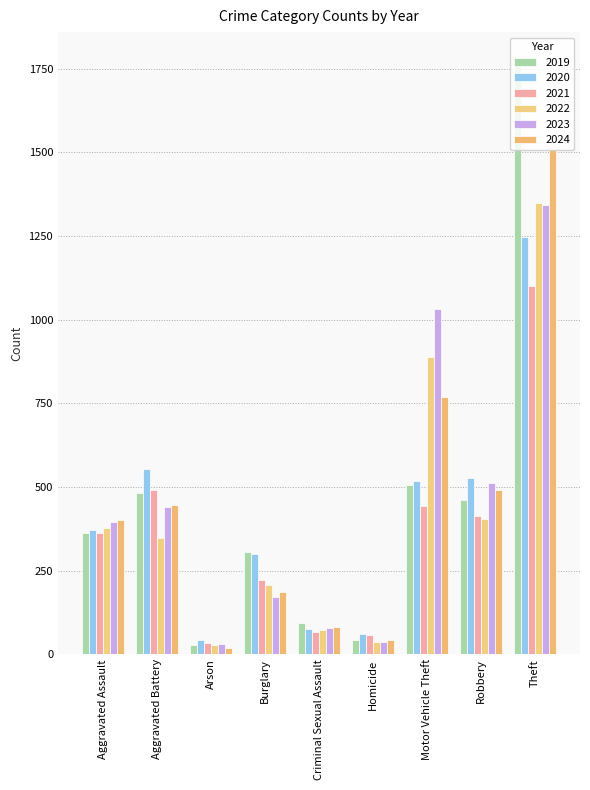

What is the average value of the 2020 series?

412